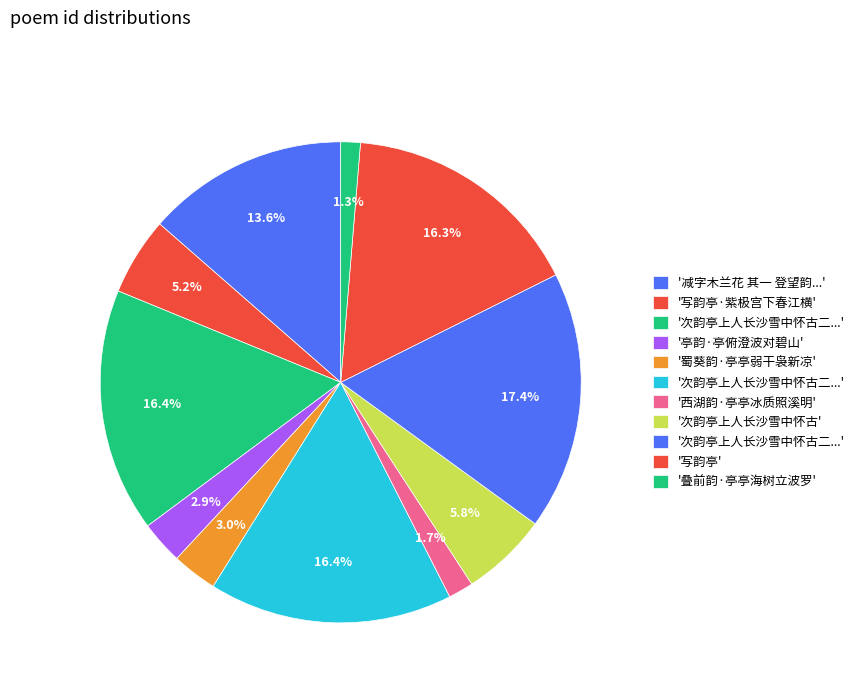

How many segments does this pie chart have?

11